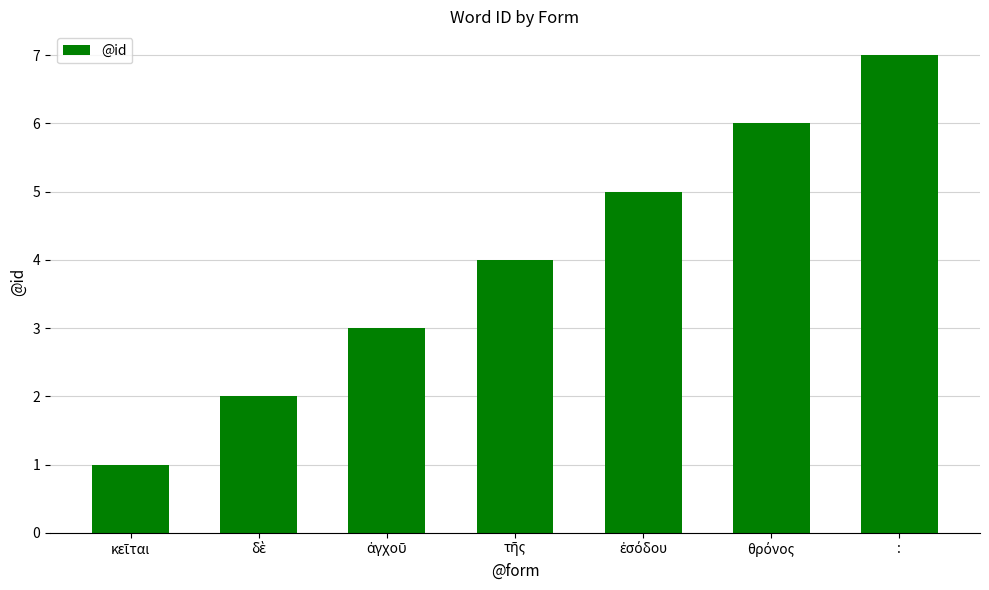

Is it true that the value at : is 9?

False